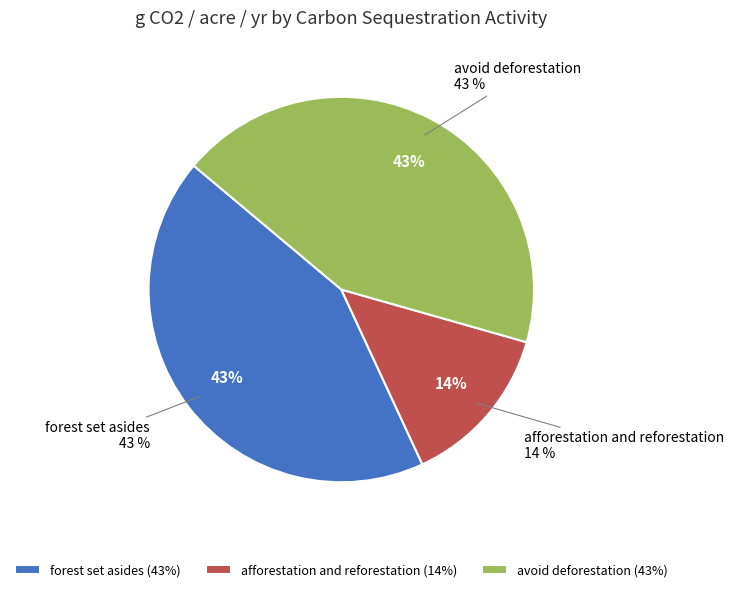

Is it true that avoid deforestation is 32% of the pie?

False